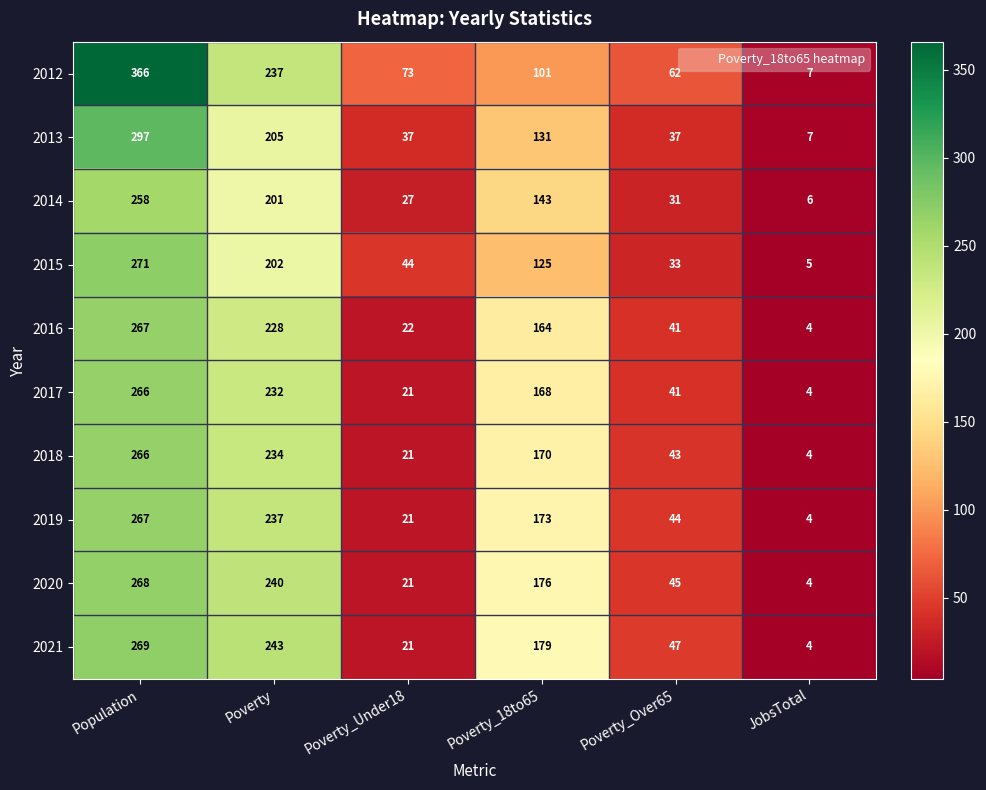

How many distinct data groups are displayed?

10